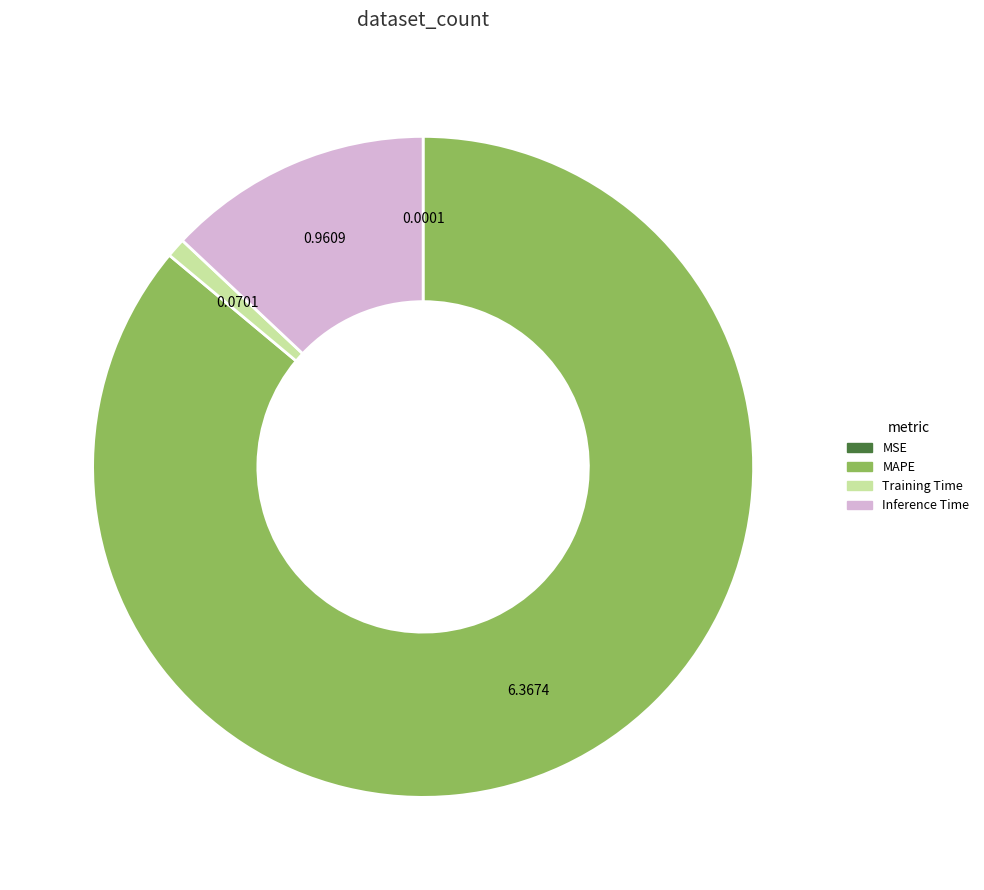

Which slice is the largest?

MAPE